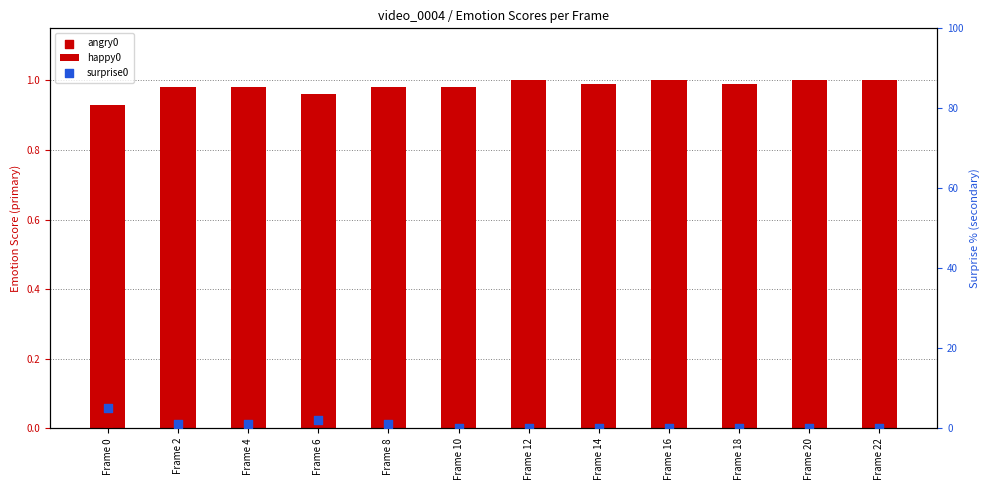

Is the value of surprise0 at Frame 10 greater than the value of happy0 at Frame 0?

No